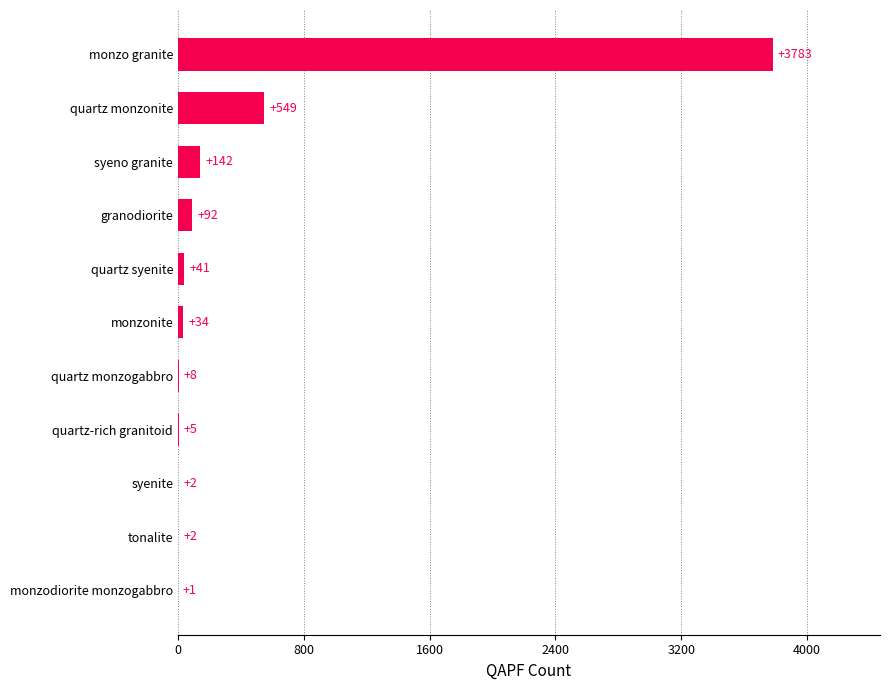

What is the change in value from quartz monzogabbro to monzodiorite monzogabbro?

-7